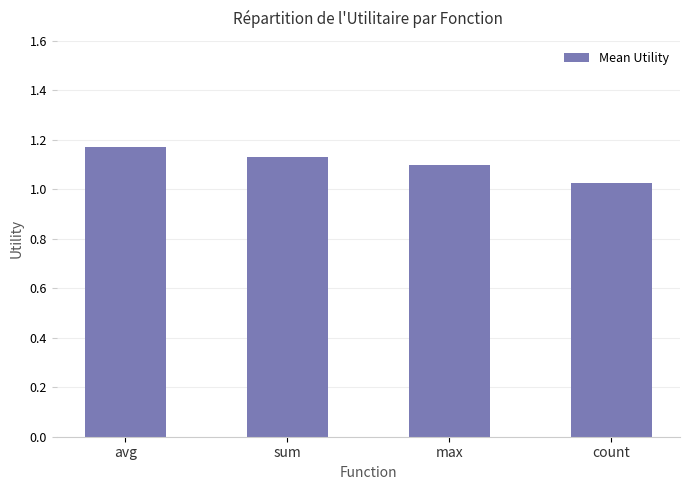

Does the chart contain stacked bars?

No